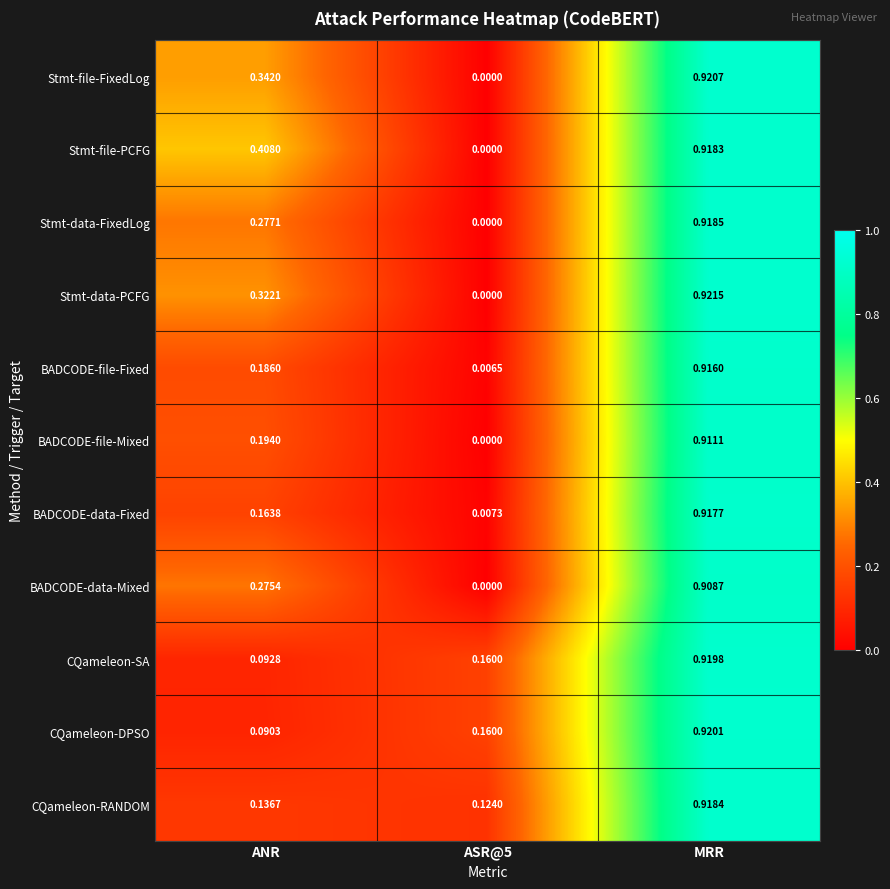

Which category has the highest value across all series?

MRR